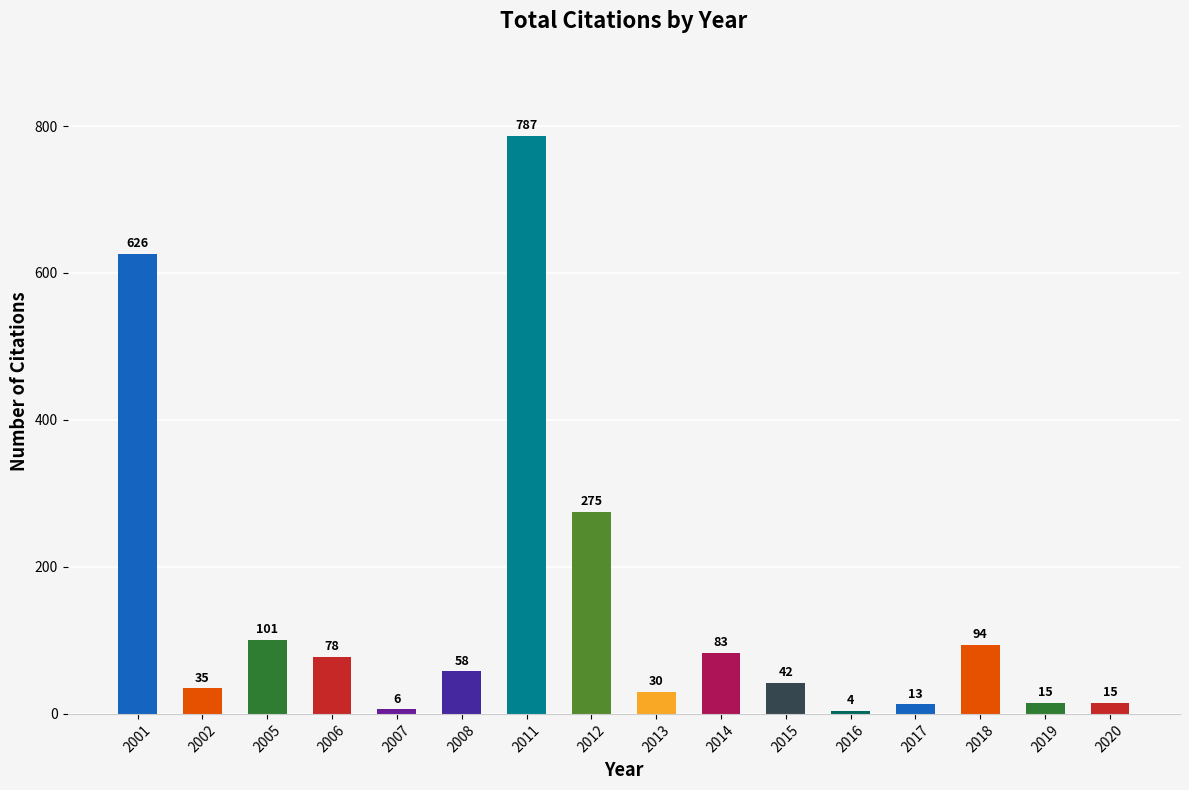

Reading left to right, extract all data points from this chart.

626	35	101	78	6	58	787	275	30	83	42	4	13	94	15	15